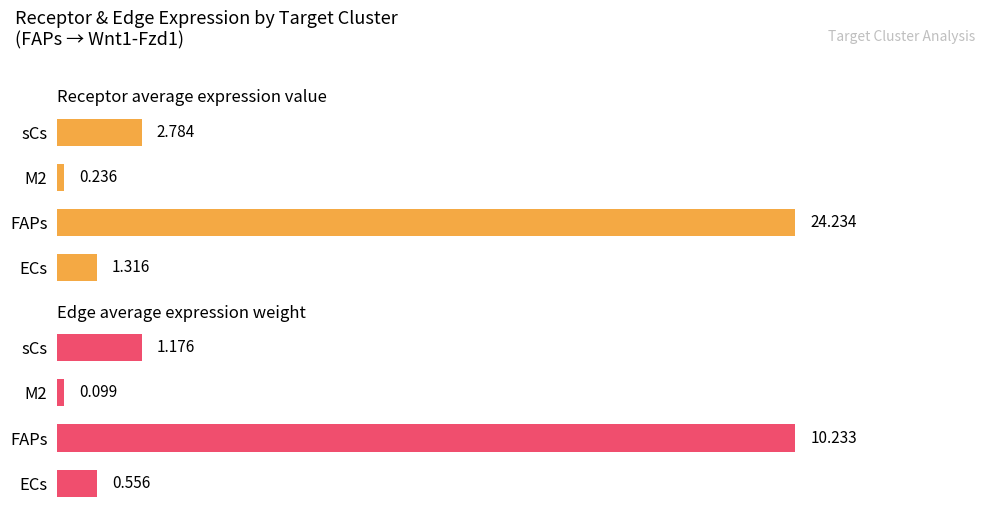

How many distinct data groups are displayed?

2